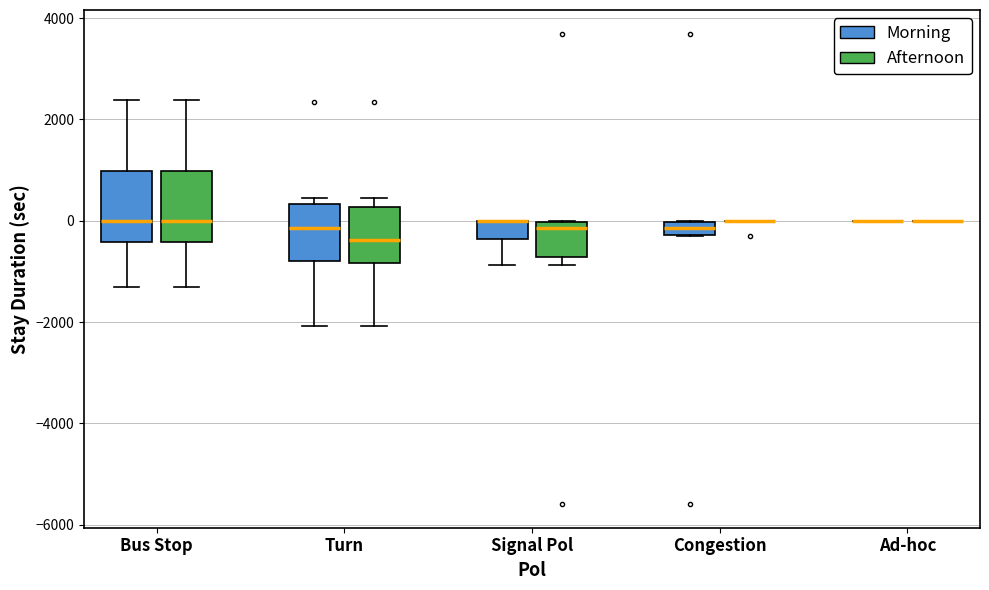

Where does the median line of the box for Turn (Morning) sit on the y-axis? The values are not printed on the chart, so give them approximately, as read against the axis.

-200